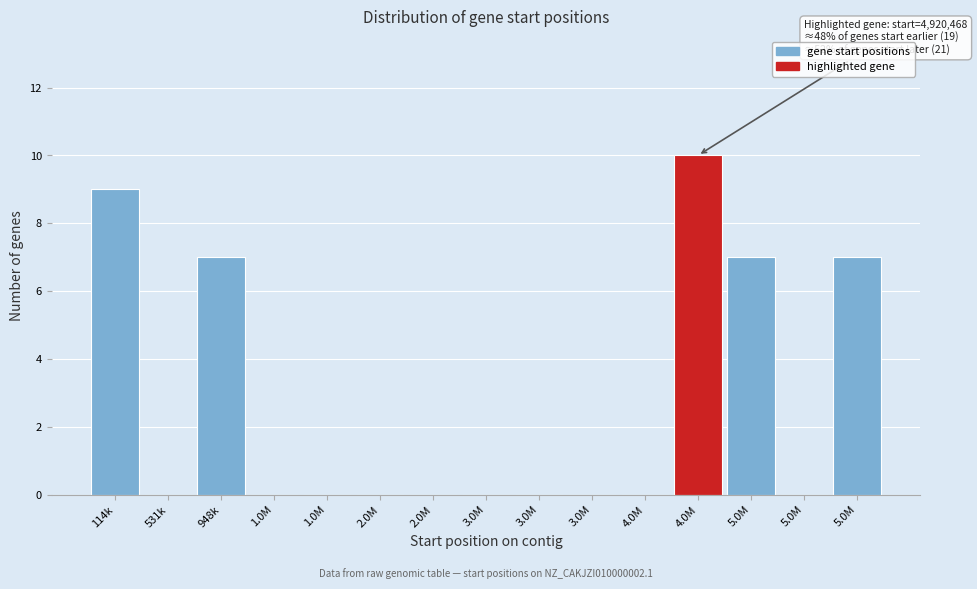

Count the number of categories in the chart.

15